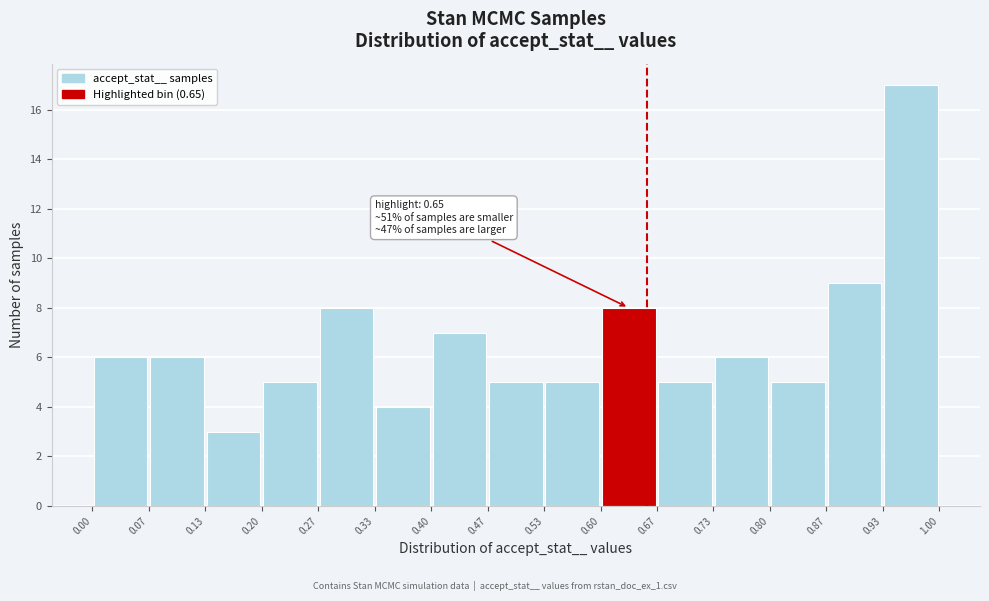

Which range on the x-axis has the tallest bar?

0.93 to 1.00